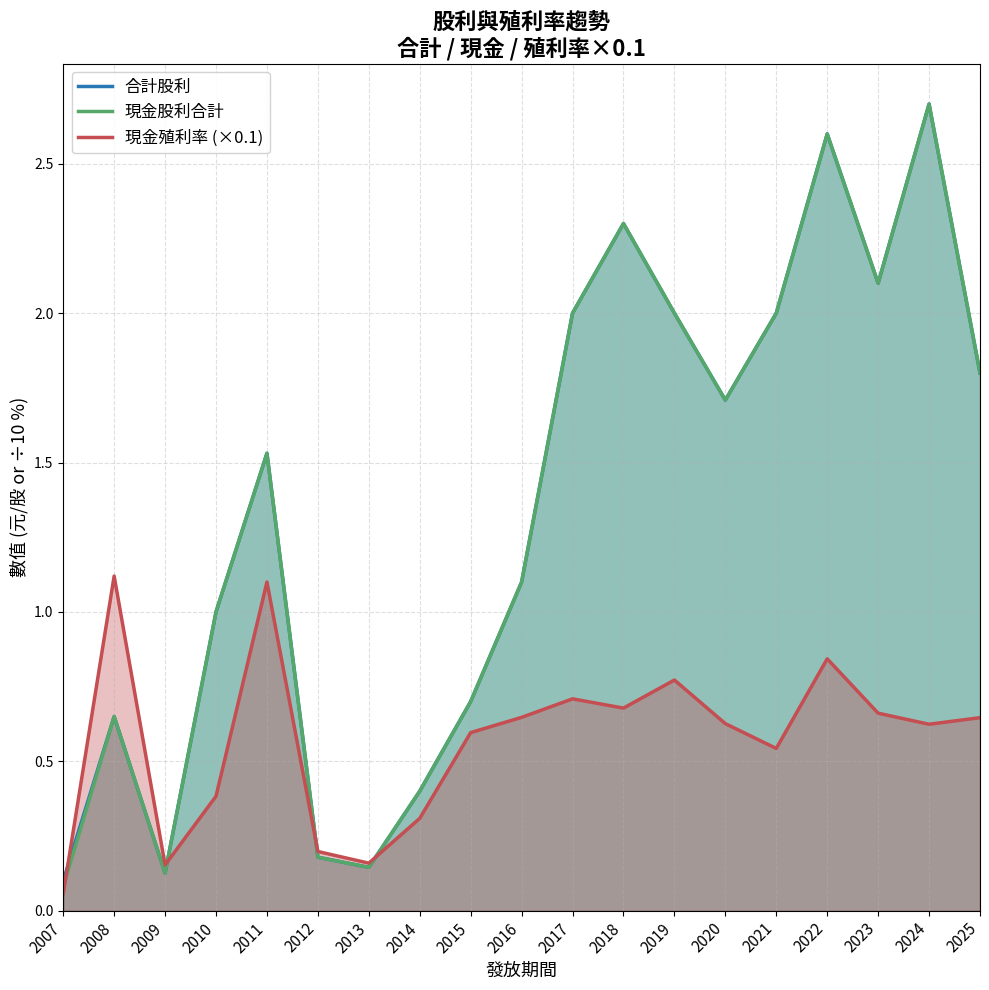

Reading right to left, what are all the values shown in this chart?

合計股利: 1.8	2.7	2.1	2.6	2.0	1.7	2.0	2.3	2.0	1.1	0.7	0.4	0.1	0.2	1.5	1.0	0.1	0.7	0.1
現金股利合計: 1.8	2.7	2.1	2.6	2.0	1.7	2.0	2.3	2.0	1.1	0.7	0.4	0.1	0.2	1.5	1.0	0.1	0.7	0.1
現金殖利率: 0.6	0.6	0.7	0.8	0.5	0.6	0.8	0.7	0.7	0.6	0.6	0.3	0.2	0.2	1.1	0.4	0.2	1.1	0.1